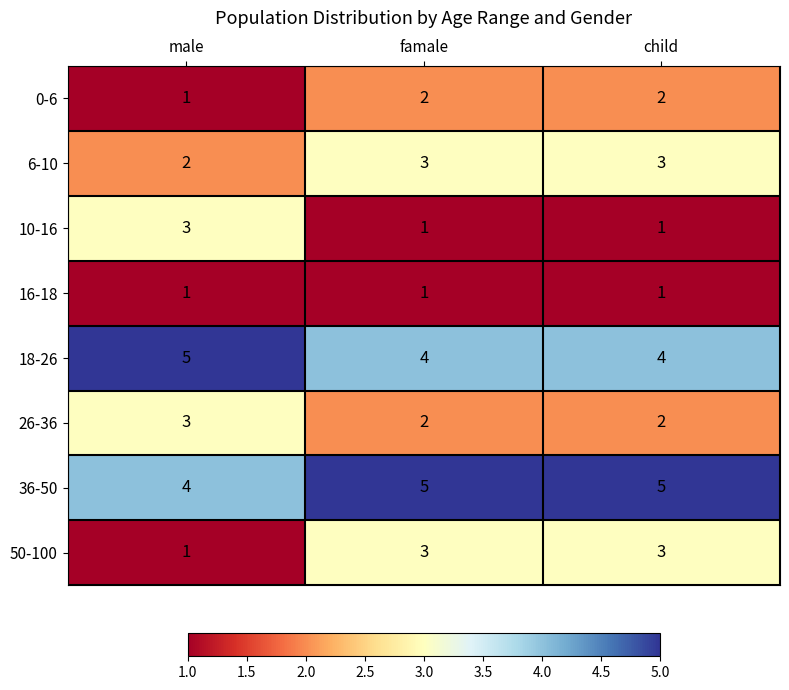

How many data points does each series have?

3